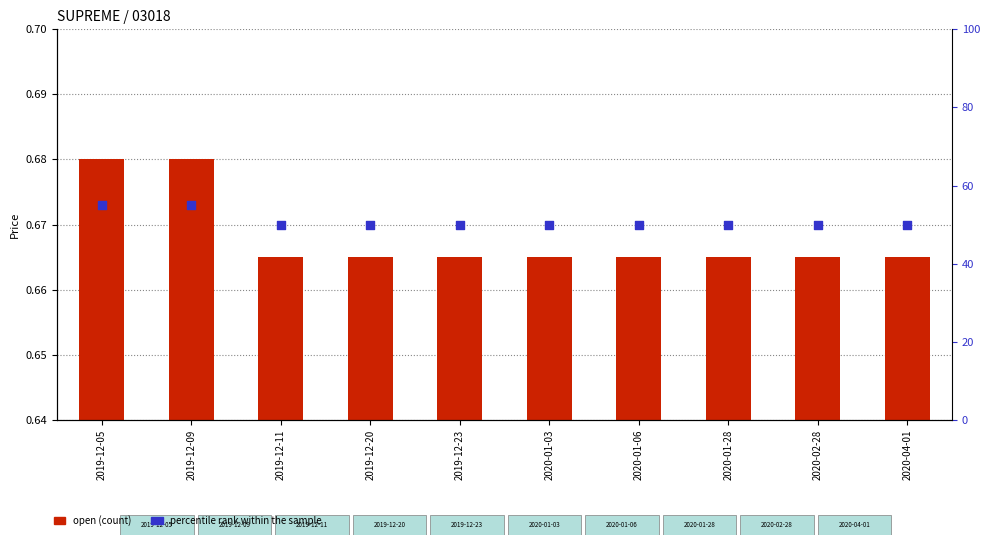

What is the total value across all series at 2019-12-20?

50.7